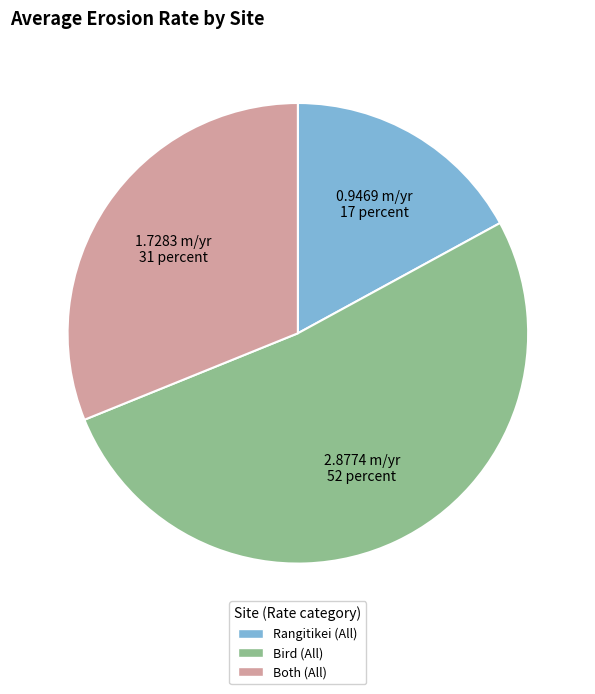

Approximately how many times larger is the value at Rangitikei (All) compared to Both (All)?

0.5